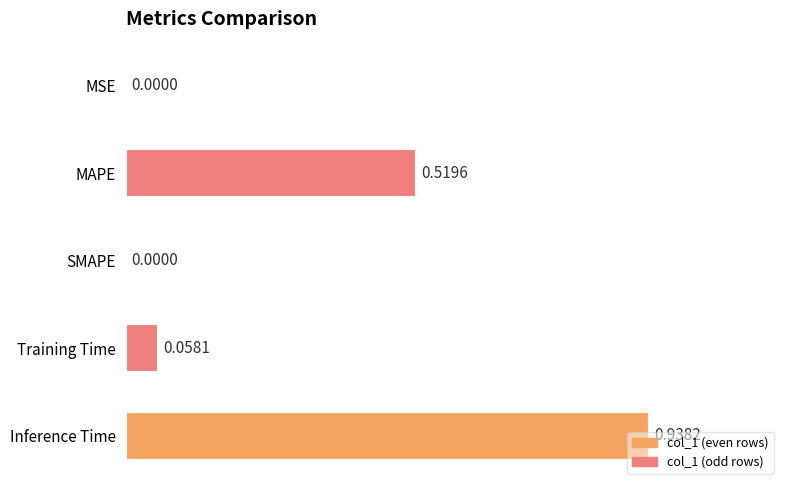

Are the bars grouped side by side (vs. stacked)?

No